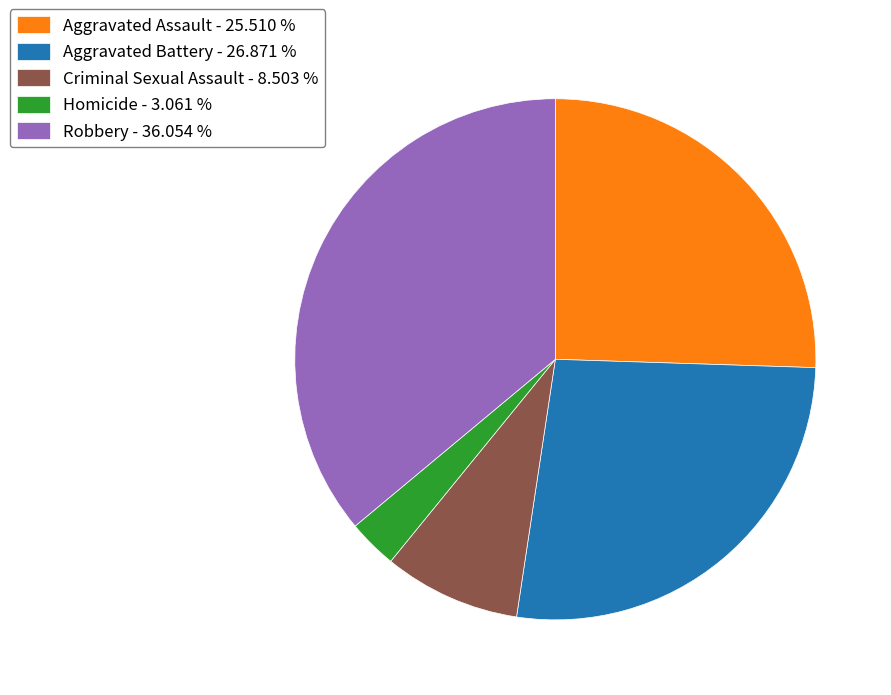

Does Aggravated Battery account for over 50% of the chart?

No